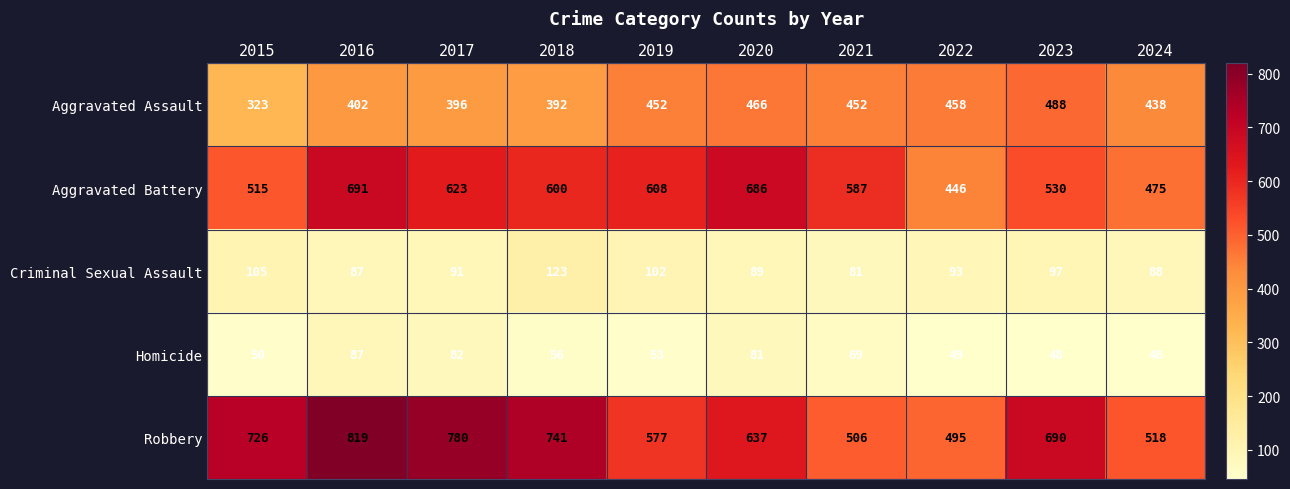

At which category does the chart reach its minimum across all series?

2024